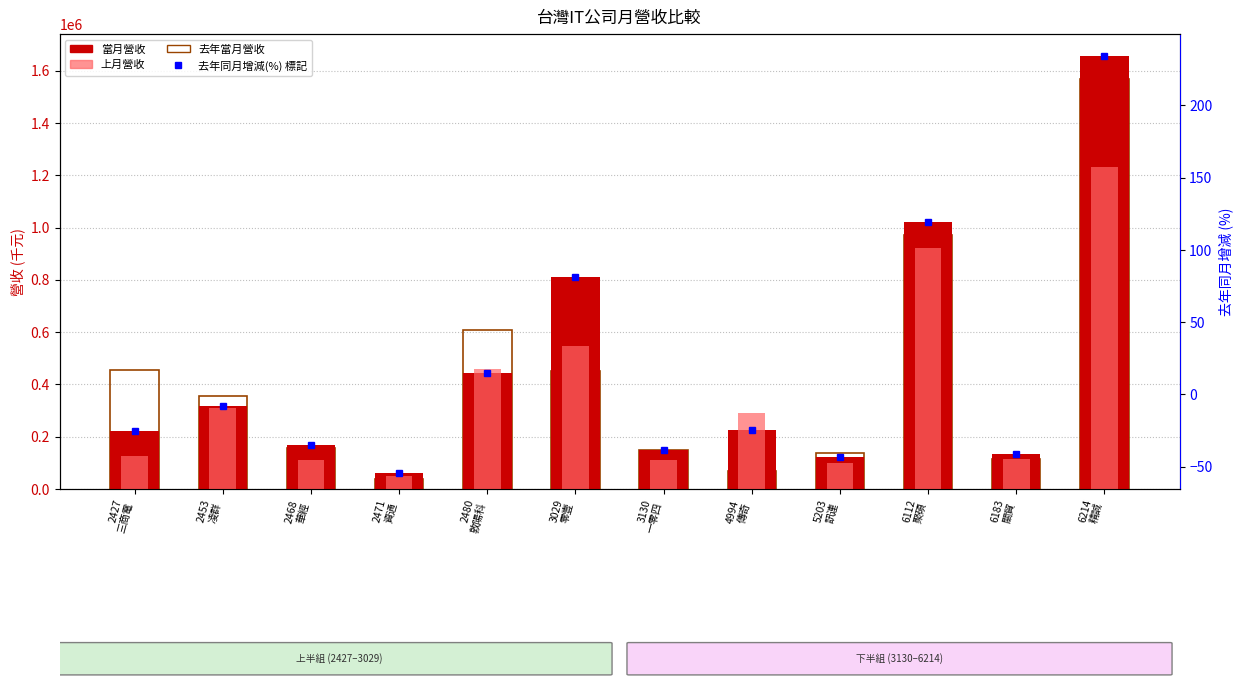

True or false: 當月營收 has a value of 1657261.0 at 6214
精誠.

True